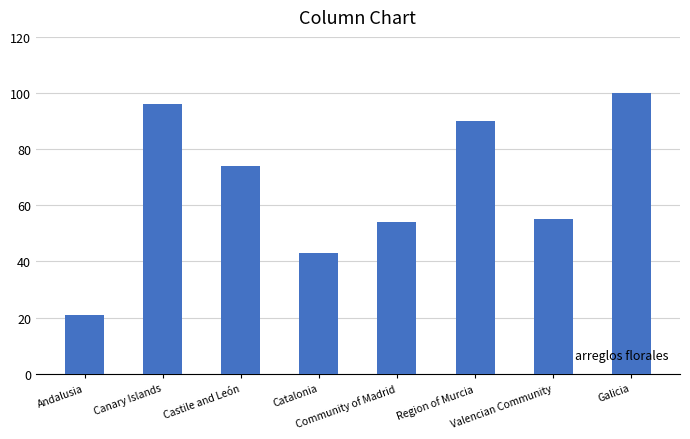

True or false: the data shows 77 at Valencian Community.

False